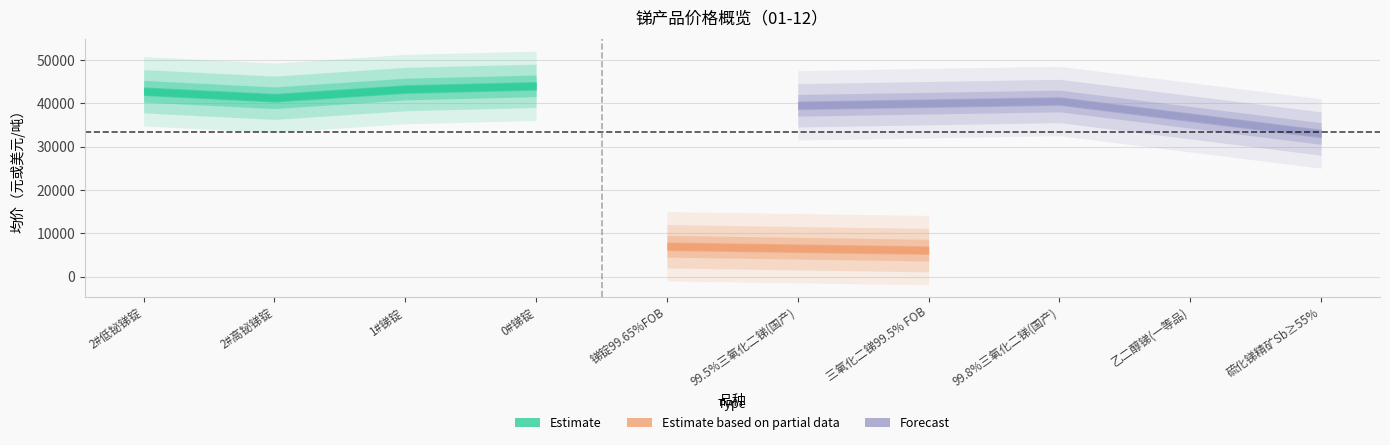

Is it true that 均价 equals 7000 at 锑锭99.65%FOB?

True